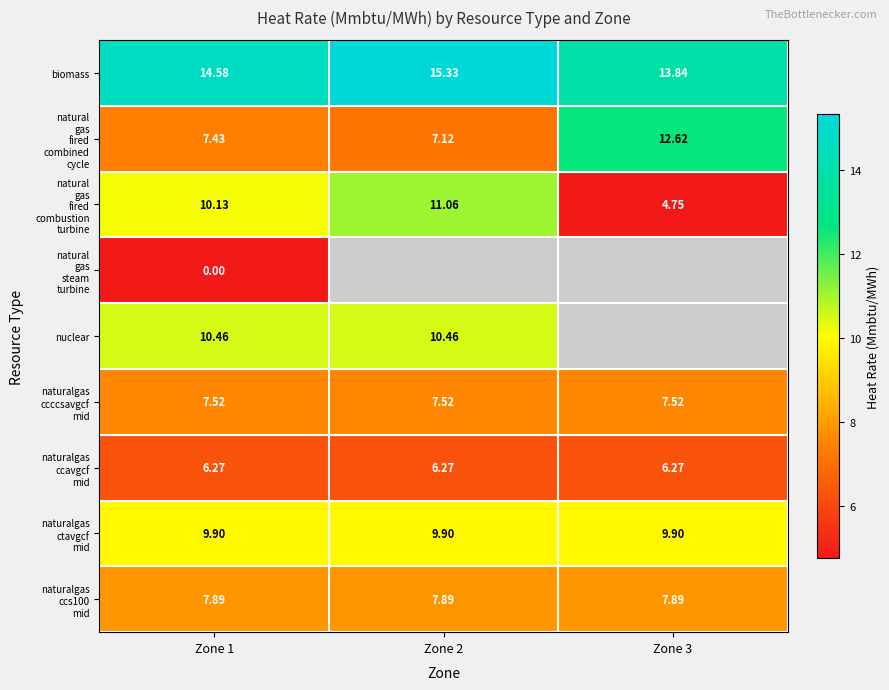

What is the difference between the maximum and second lowest values in the natural gas fired combustion turbine series?

0.9